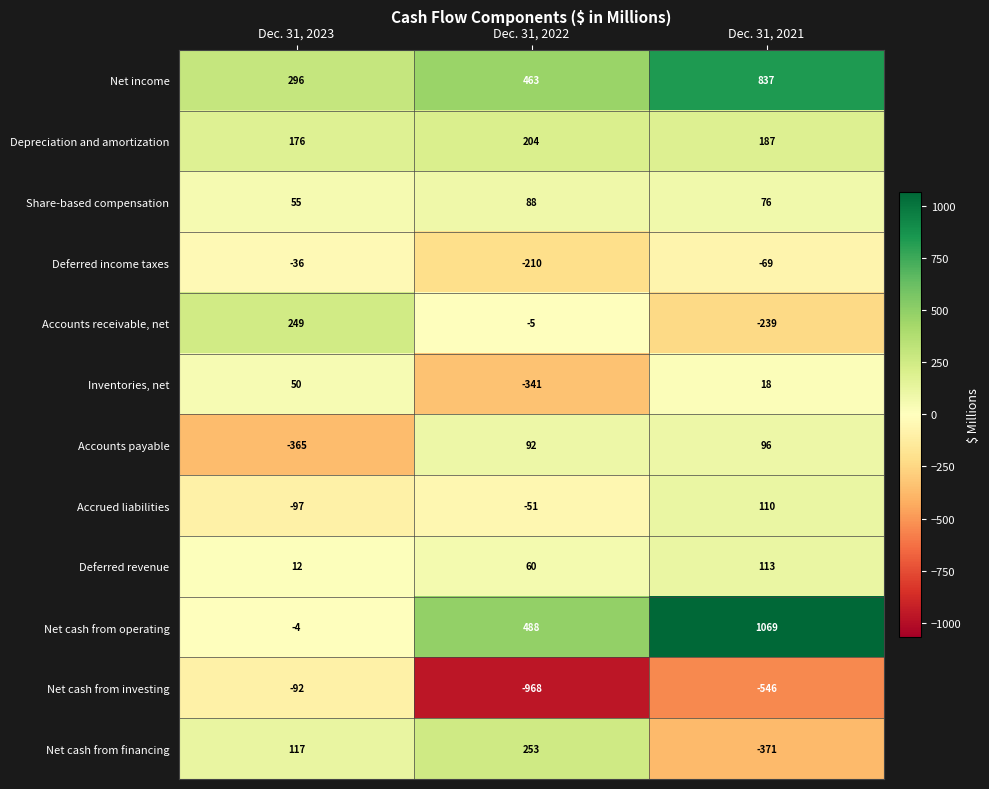

The value of Accounts payable at Dec. 31, 2022 is 25. True or false?

False